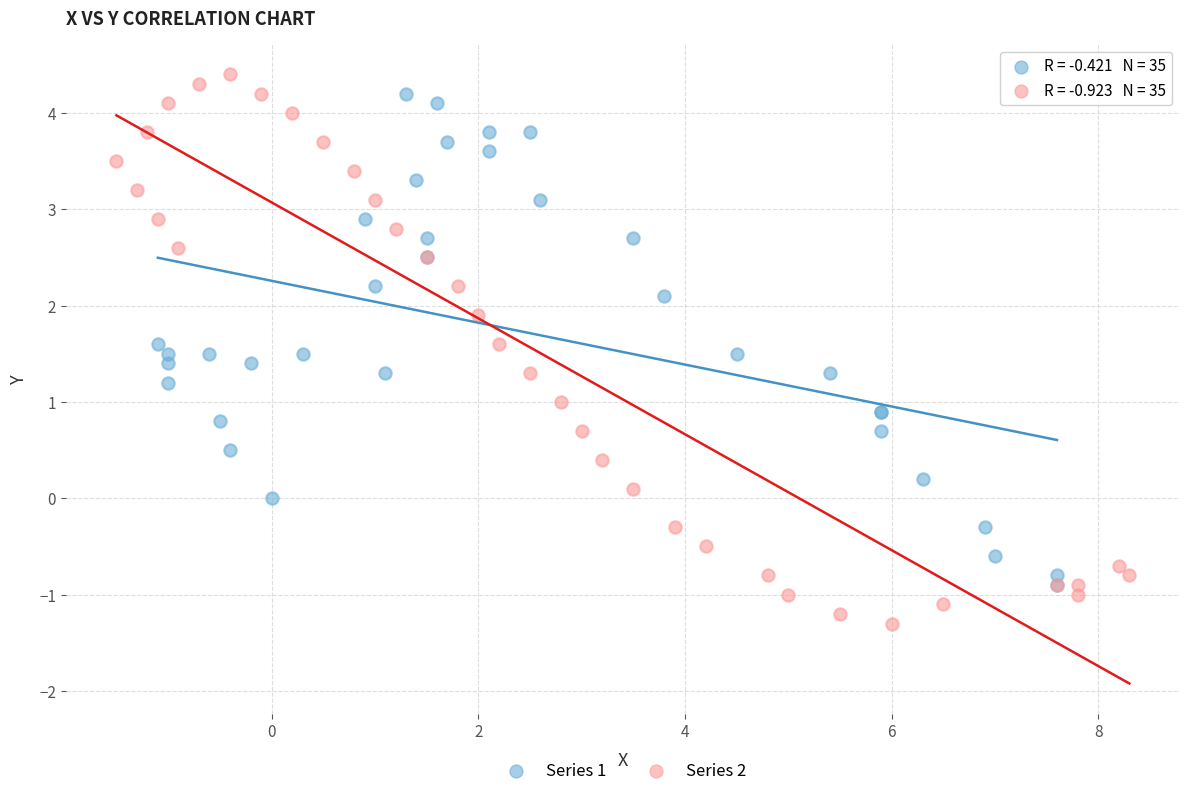

What are all the series names shown in the legend?

Series 1, Series 2